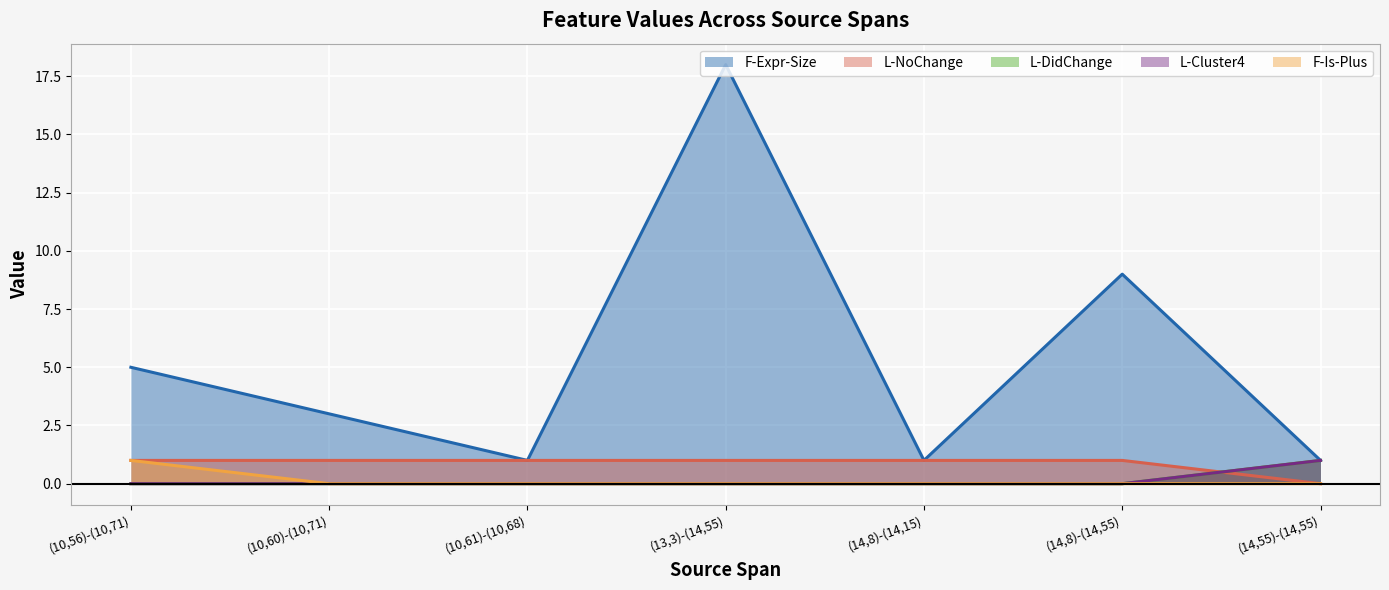

Is the value of L-NoChange at (14,55)-(14,55) greater than the value of F-Is-Plus at (10,56)-(10,71)?

No